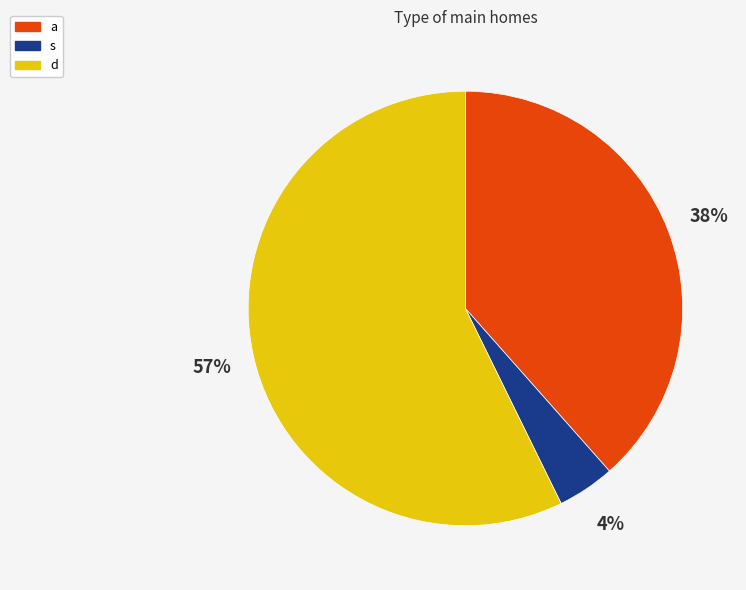

To the nearest percent, what is the combined percentage of d and a?

96%